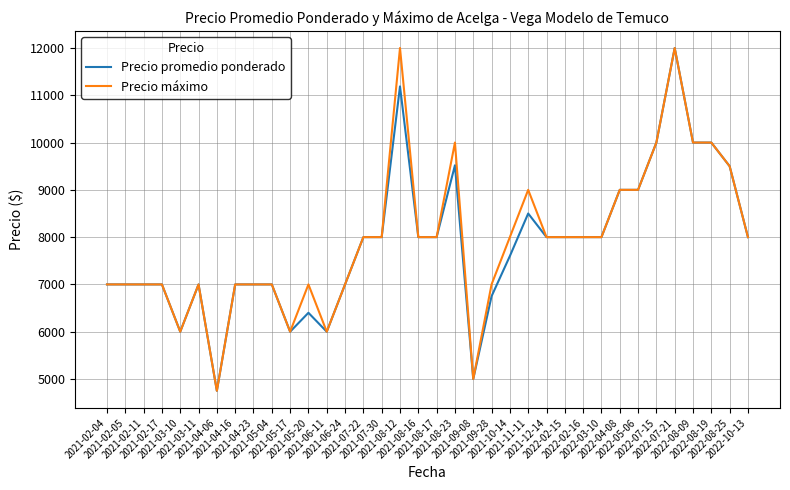

What is the maximum value shown in the chart?

12000